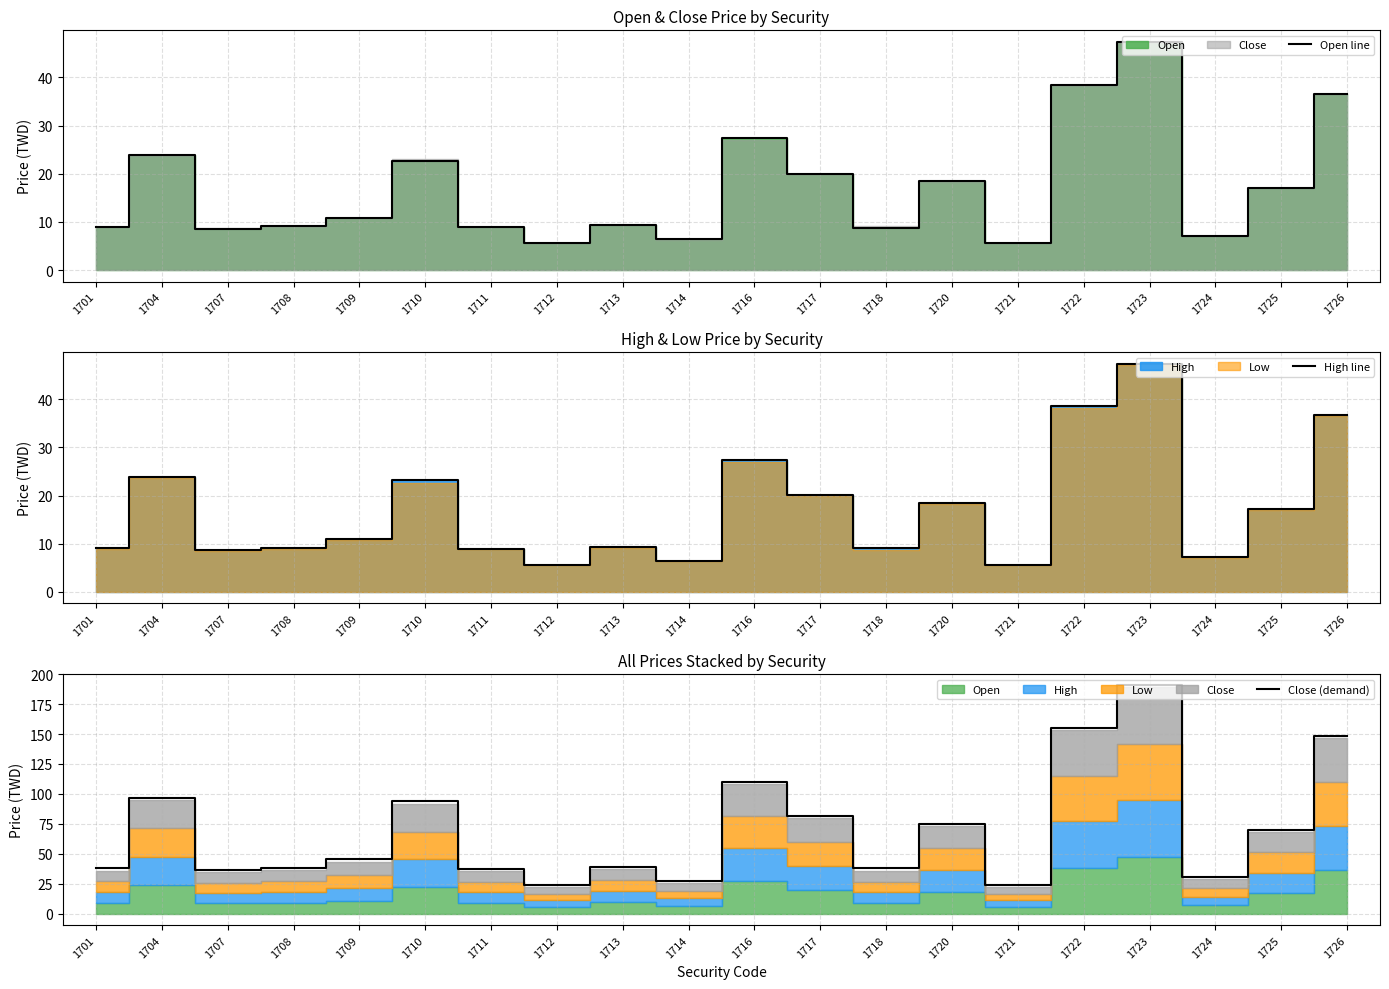

Reading left to right, extract all data points from this chart.

Open line: 1701=9.0	1704=23.8	1707=8.6	1708=9.1	1709=10.9	1710=22.7	1711=8.9	1712=5.6	1713=9.4	1714=6.5	1716=27.4	1717=20.0	1718=8.8	1720=18.4	1721=5.6	1722=38.5	1723=47.4	1724=7.2	1725=17.1	1726=36.6
High line: 1701=9.1	1704=23.9	1707=8.7	1708=9.1	1709=10.9	1710=23.1	1711=8.9	1712=5.6	1713=9.4	1714=6.5	1716=27.4	1717=20.1	1718=9.2	1720=18.4	1721=5.6	1722=38.6	1723=47.4	1724=7.2	1725=17.1	1726=36.6
Close (demand): 1701=37.9	1704=96.6	1707=36.8	1708=38.0	1709=45.4	1710=94.0	1711=37.4	1712=24.2	1713=39.2	1714=27.3	1716=109.8	1717=81.4	1718=38.5	1720=74.8	1721=24.1	1722=154.8	1723=190.6	1724=30.6	1725=70.0	1726=148.2